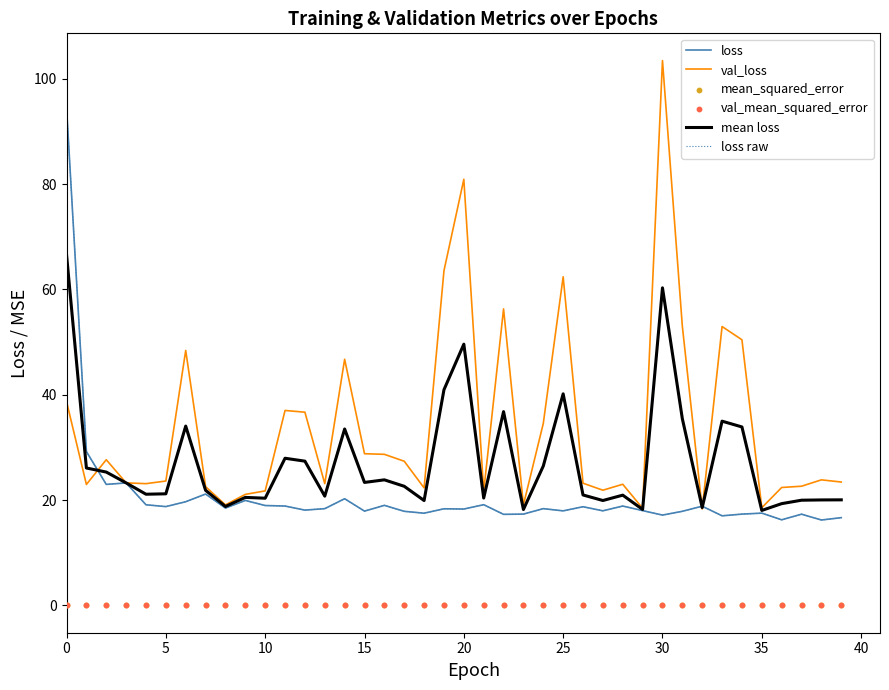

Which series contains the highest Y value?

val_loss